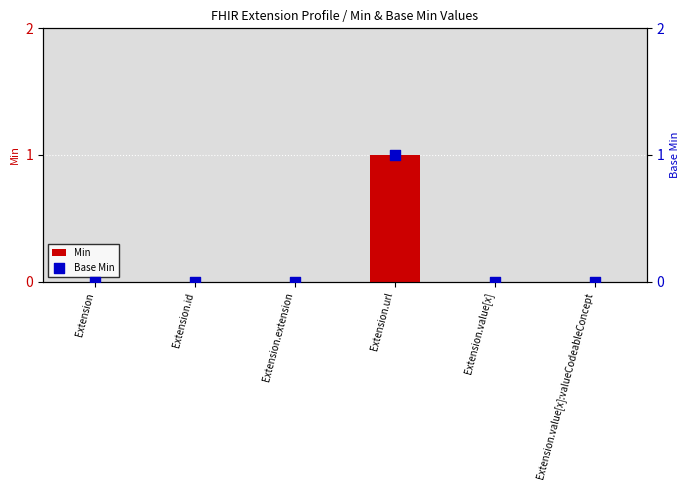

Which series reaches the maximum Y coordinate?

Min